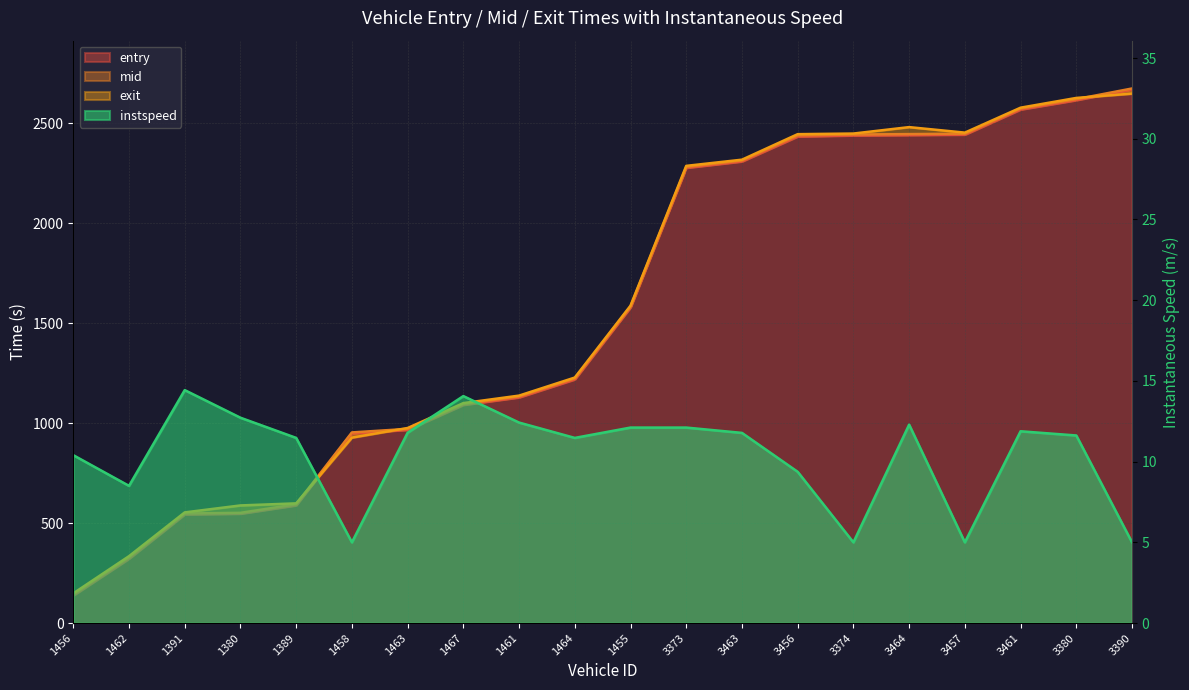

At 1380, list the series in order from largest to smallest.

exit, mid, entry, instspeed